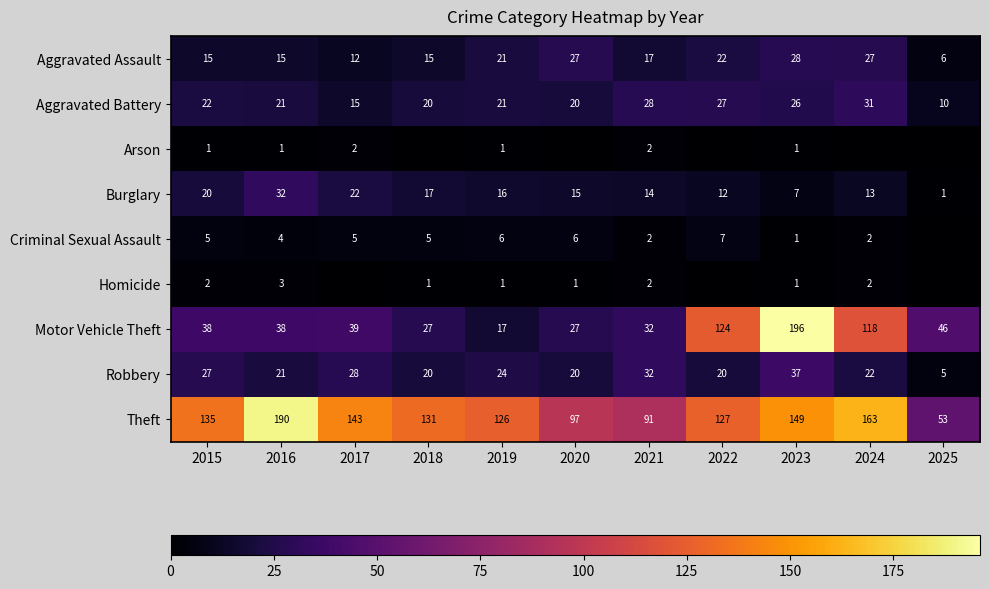

List the series in order of their peak value, highest first.

Motor Vehicle Theft, Theft, Robbery, Burglary, Aggravated Battery, Aggravated Assault, Criminal Sexual Assault, Homicide, Arson